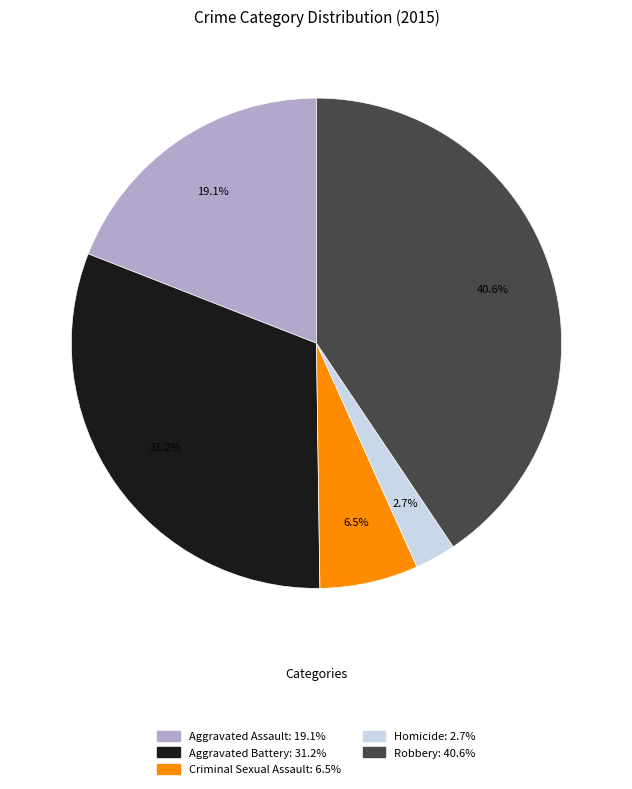

What percentage do Robbery and Criminal Sexual Assault together represent?

47.1%